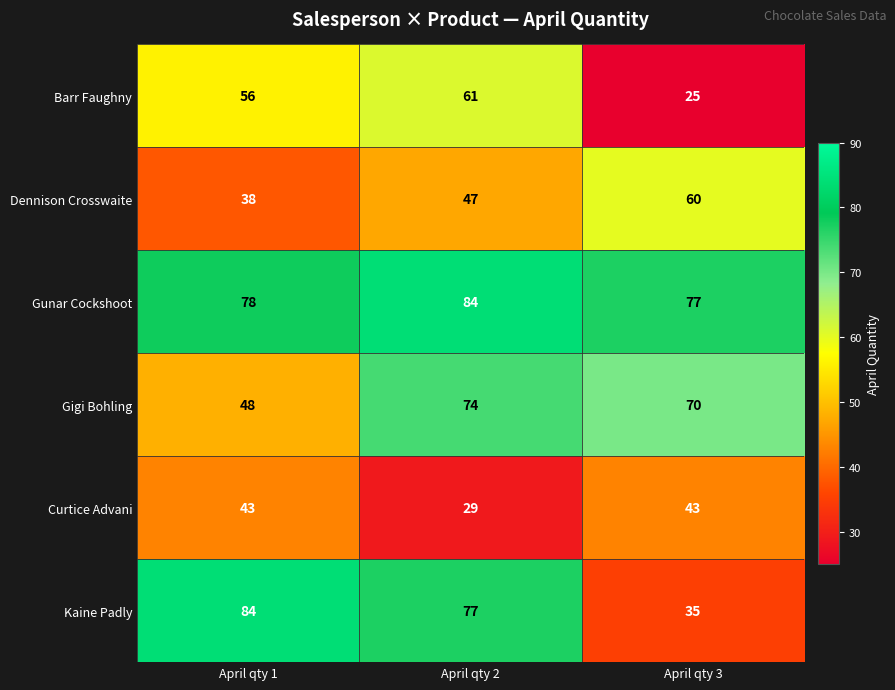

What is the smallest value displayed?

25